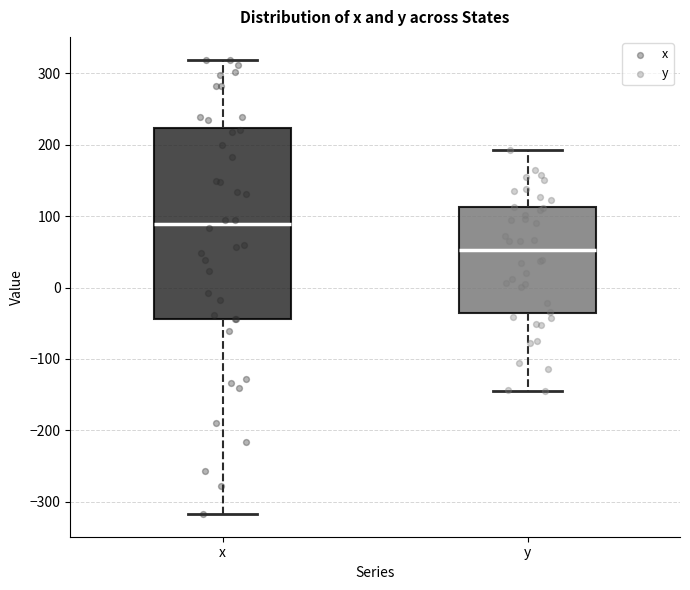

Which box has the highest median line?

x